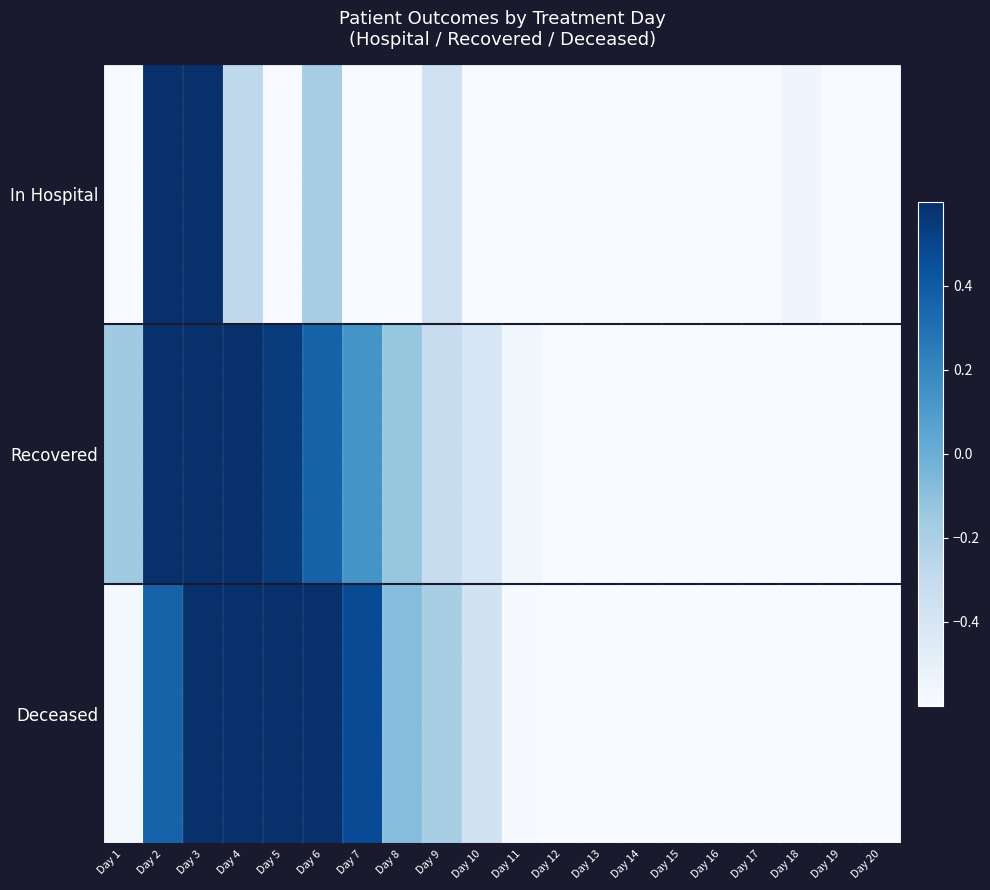

At how many categories does at least one series exceed 0?

6